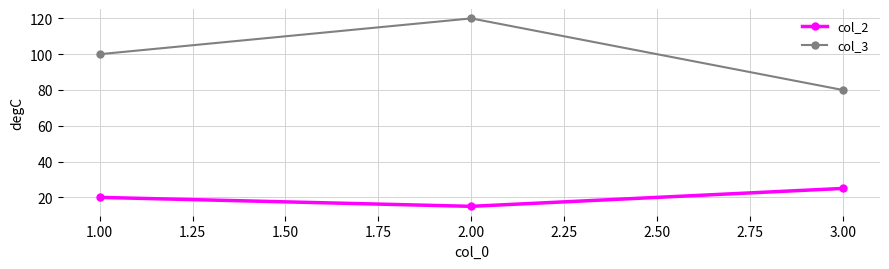

Count the col_3 values in the range 80 to 120.

3